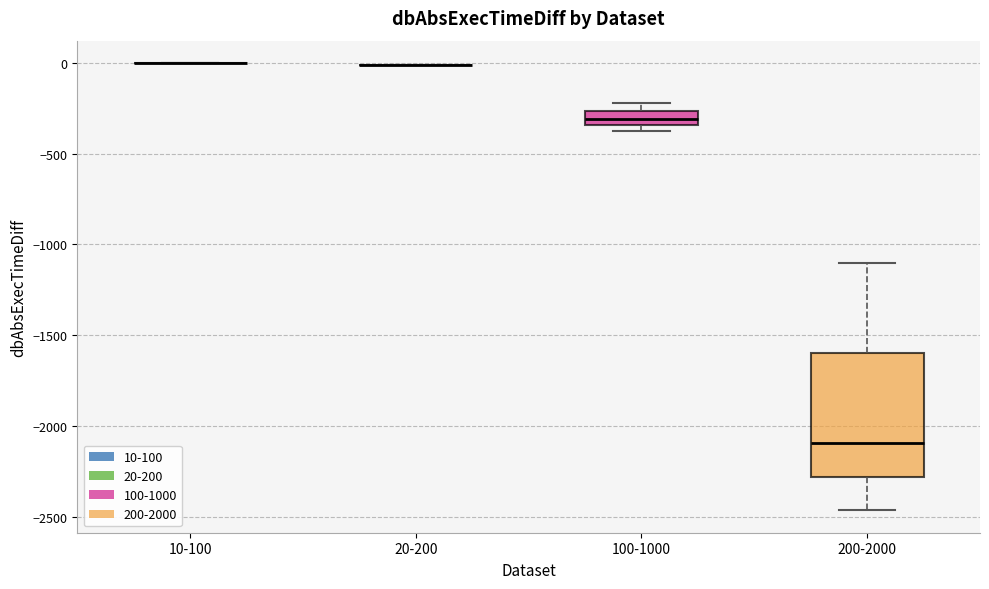

Reading left to right, read every box against the y-axis: the position of its median line, the range the box covers, and the ends of its whiskers. The values are not printed on the chart, so give them approximately, as read against the axis.

10-100: box collapsed to a line at 0, whiskers 0 to 0
20-200: box collapsed to a line at 0, whiskers 0 to 0
100-1000: median -300, box -350 to -250, whiskers -400 to -200
200-2000: median -2100, box -2300 to -1600, whiskers -2450 to -1100